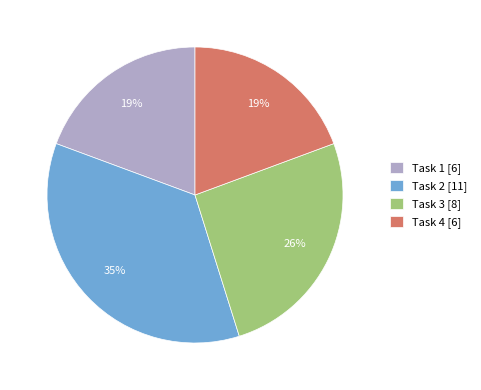

Which slice is the largest?

Task 2